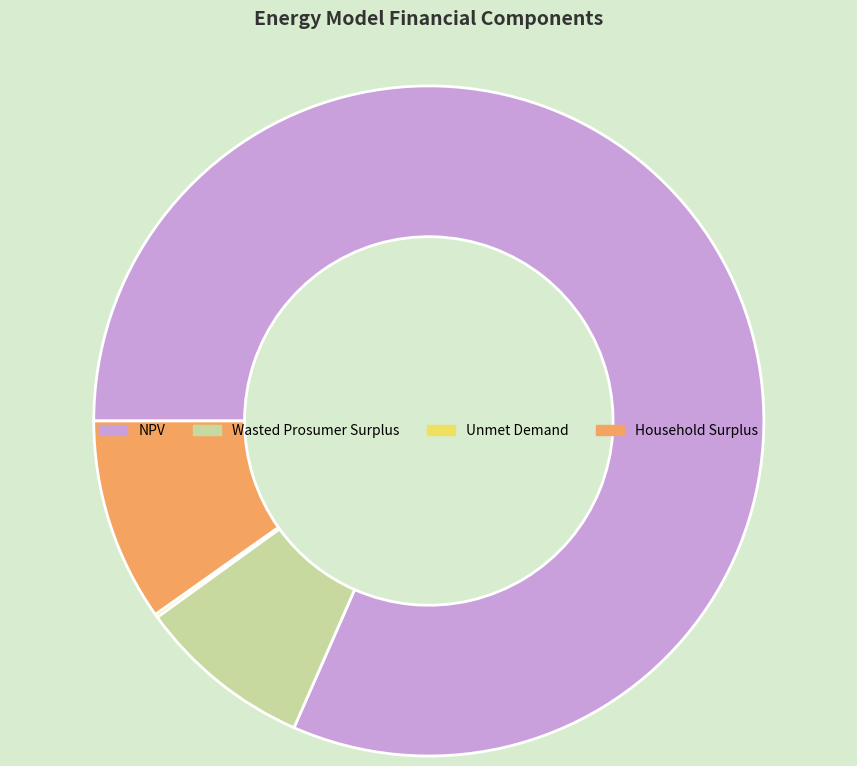

The NPV slice represents 93% of the pie. True or false?

False